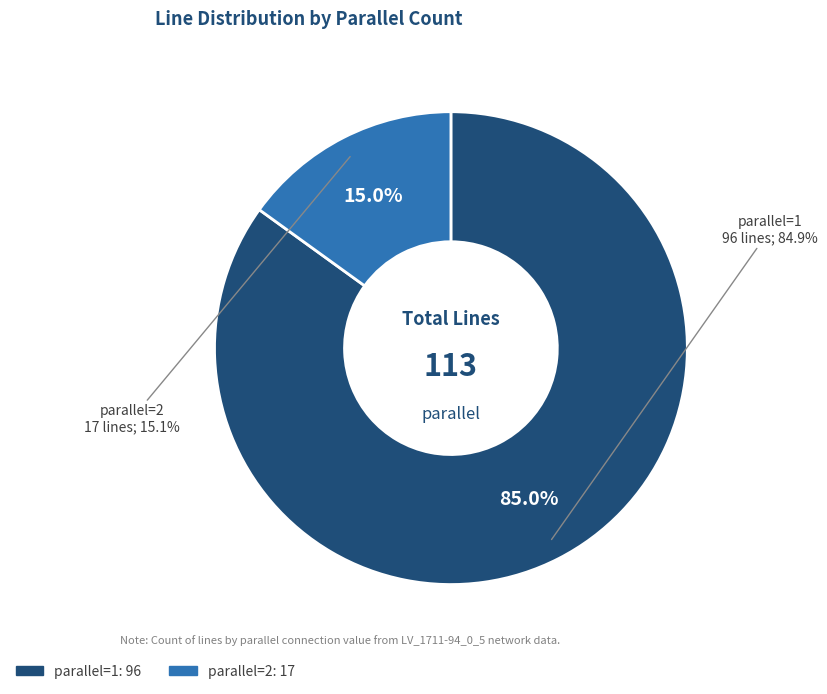

To the nearest percent, what portion does parallel=2 represent?

15%